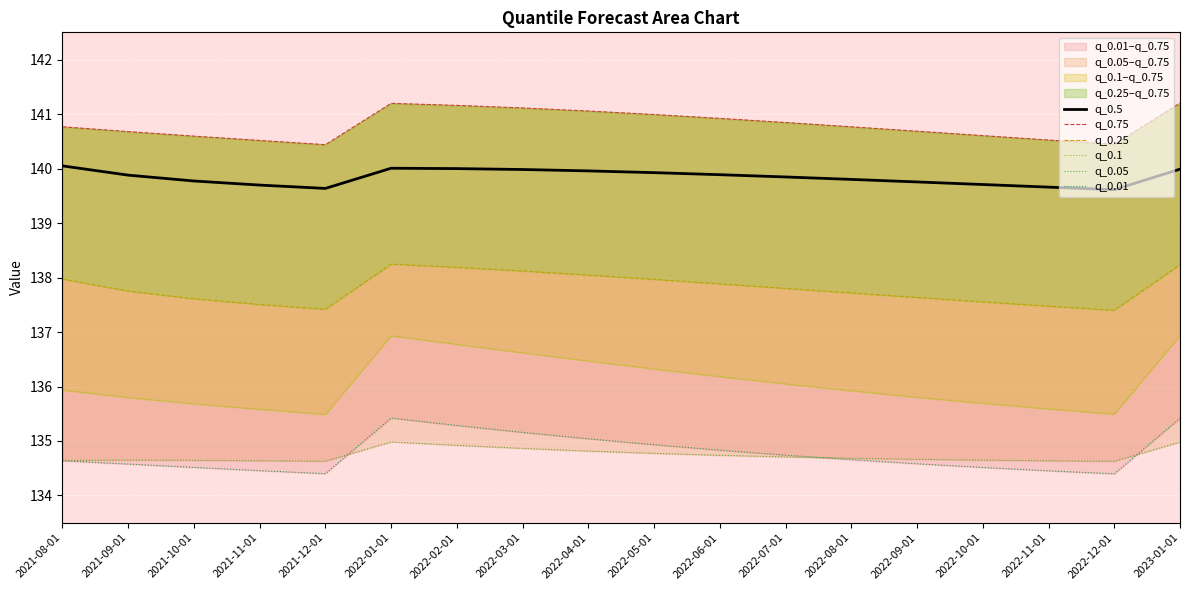

The value of q_0.75 at 2023-01-01 is 141.2. True or false?

True